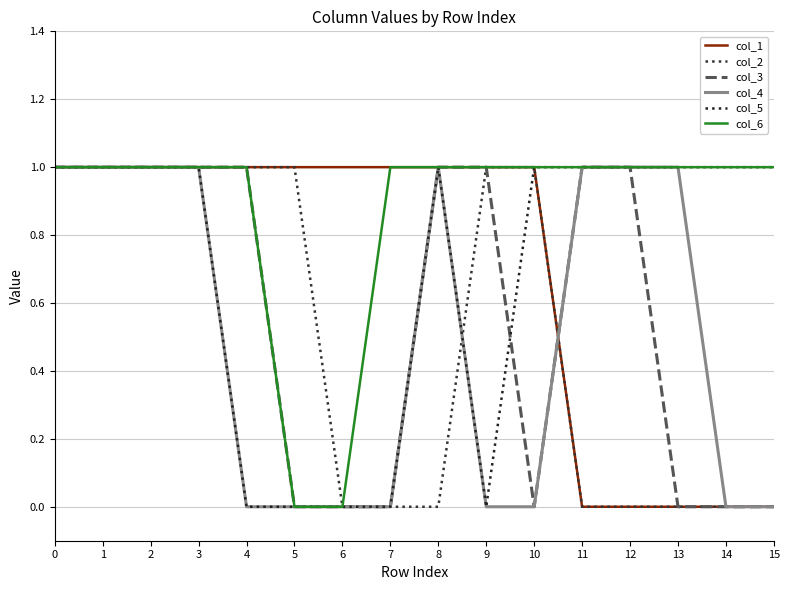

Rank the series by their maximum value, from lowest to highest.

col_1, col_2, col_3, col_4, col_5, col_6